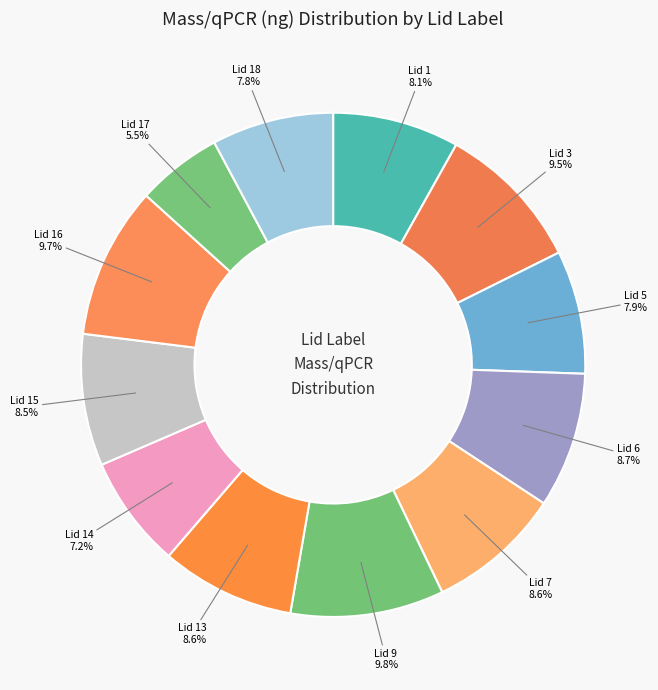

To the nearest percent, what is the average slice percentage?

8%